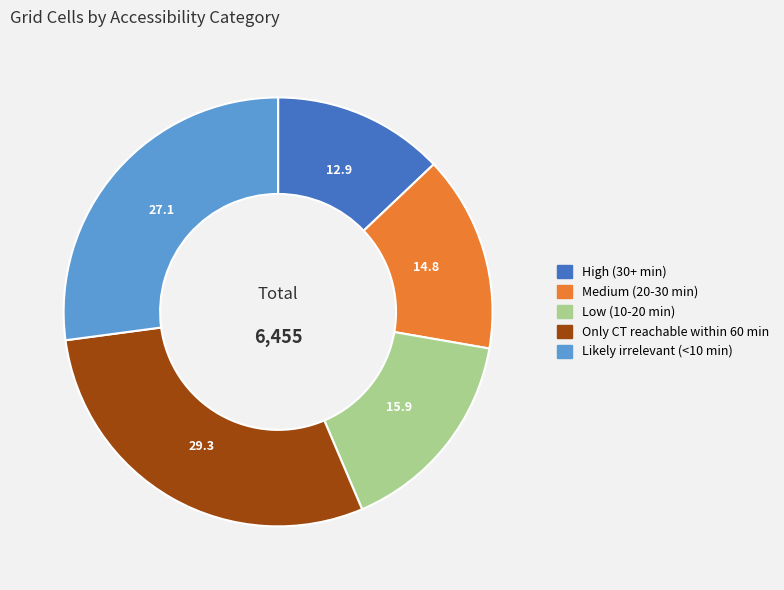

Is it true that High (30+ min) is 18% of the pie?

False